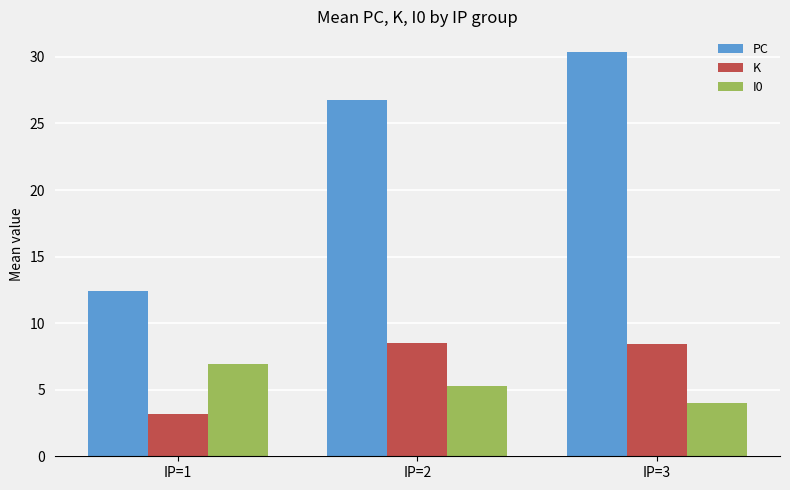

Which series has the widest spread of values?

PC